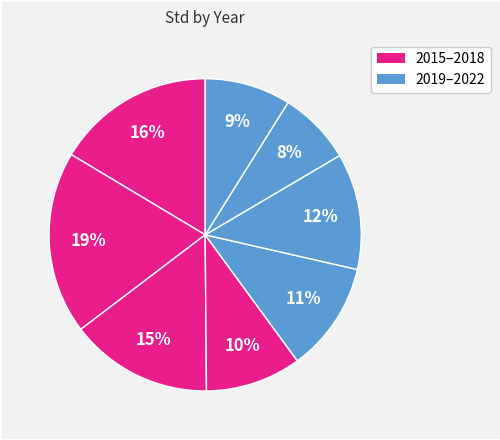

Rank the categories by value from highest to lowest.

2016, 2015, 2017, 2020, 2019, 2018, 2022, 2021